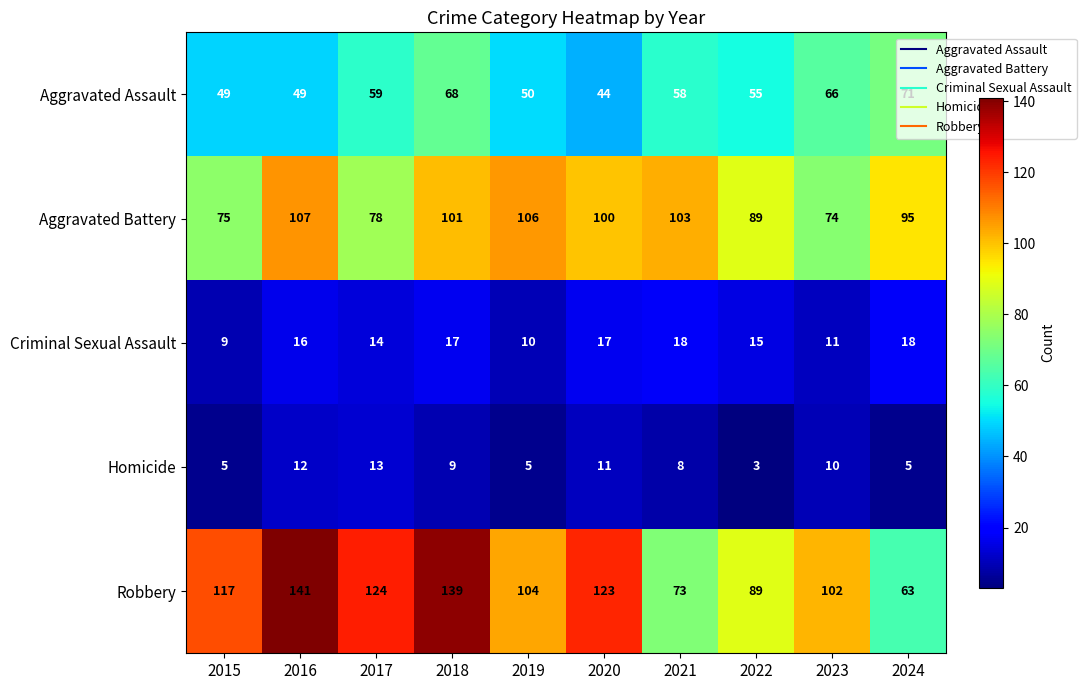

Which series has the largest total across all categories?

Robbery